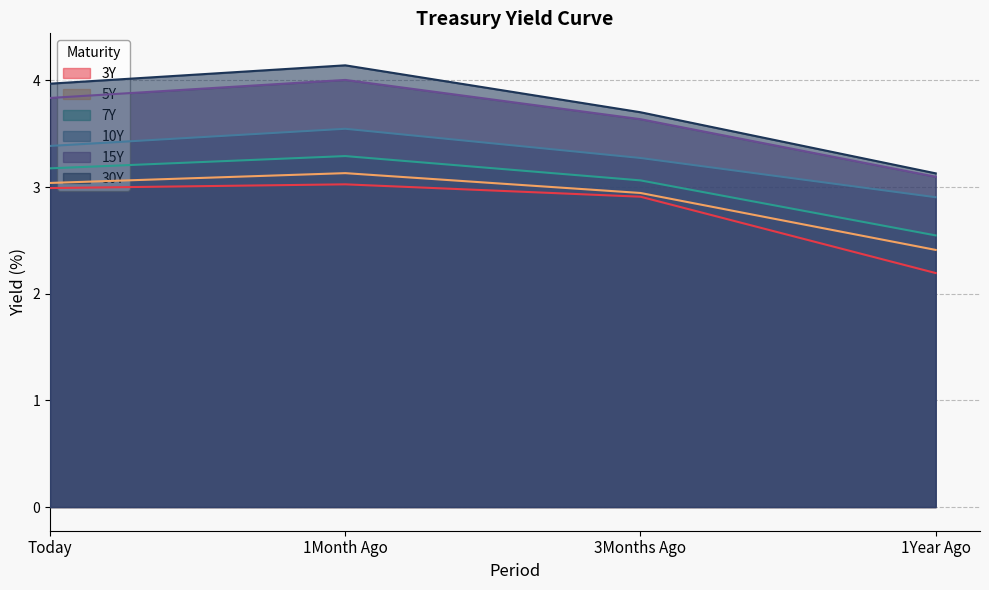

What is the lowest value of the 5Y series?

2.4